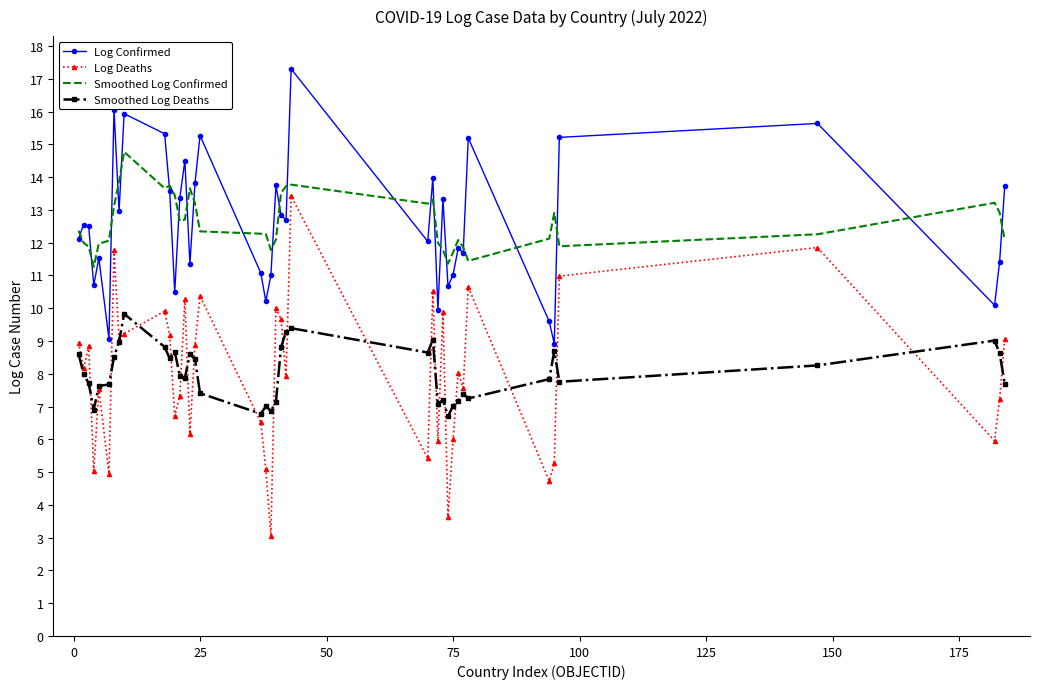

At how many categories does at least one series exceed 10?

40